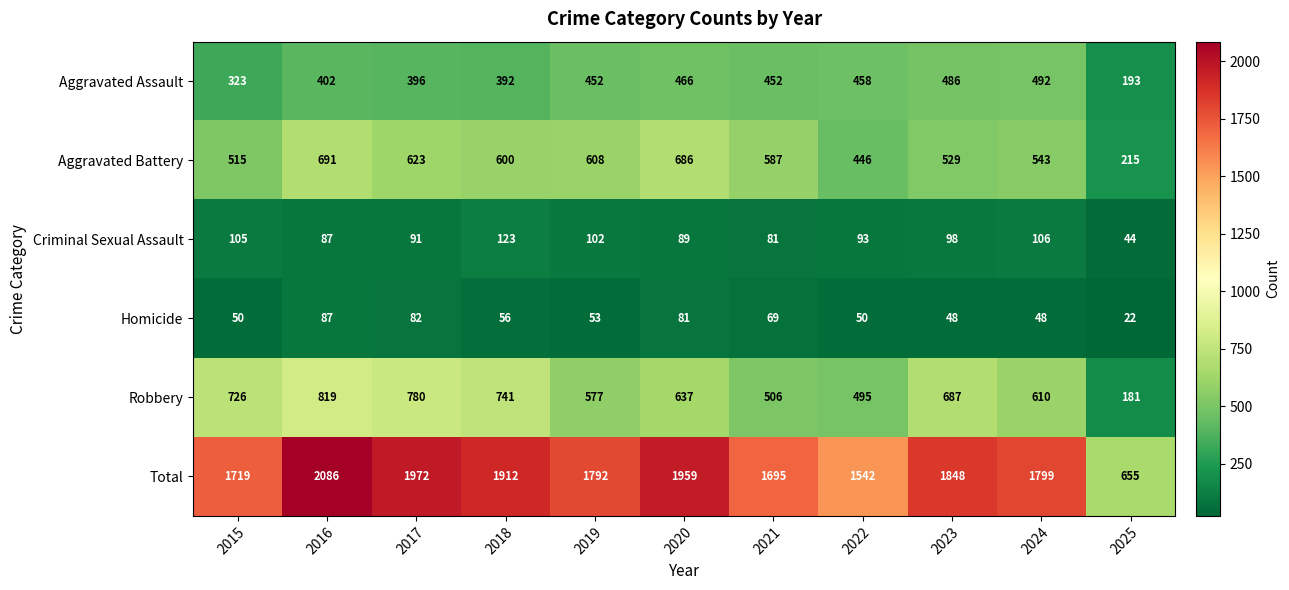

What value does the Criminal Sexual Assault series have at 2024?

106